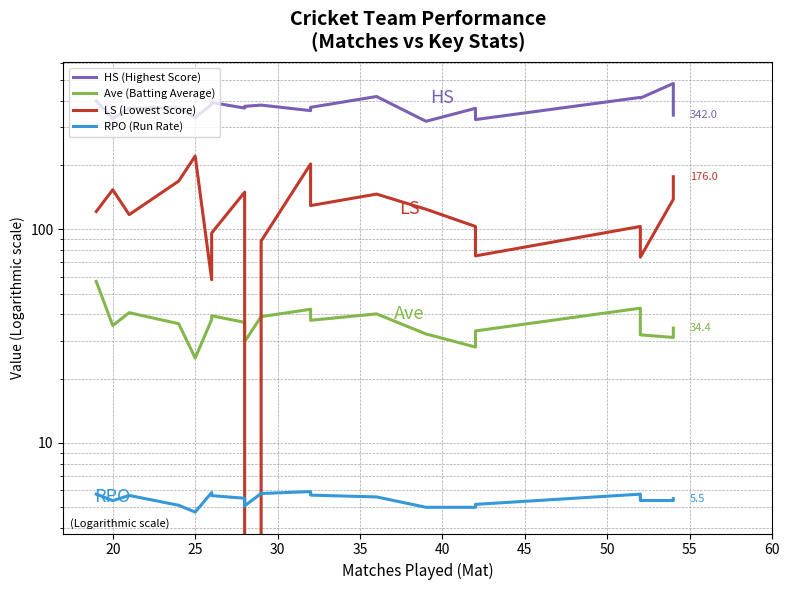

List the series in order of their peak value, lowest first.

RPO (Run Rate), Ave (Batting Average), LS (Lowest Score), HS (Highest Score)